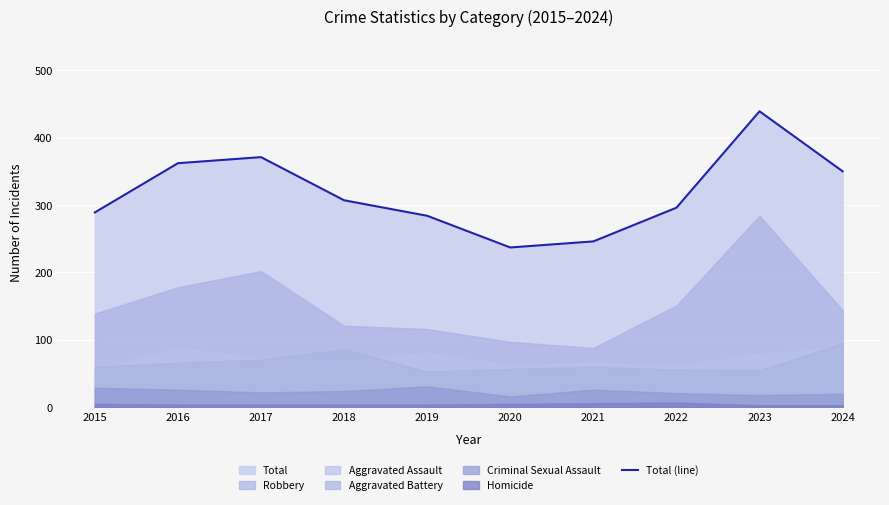

Reading right to left, extract all data points from this chart.

350	439	296	246	237	284	307	371	362	289